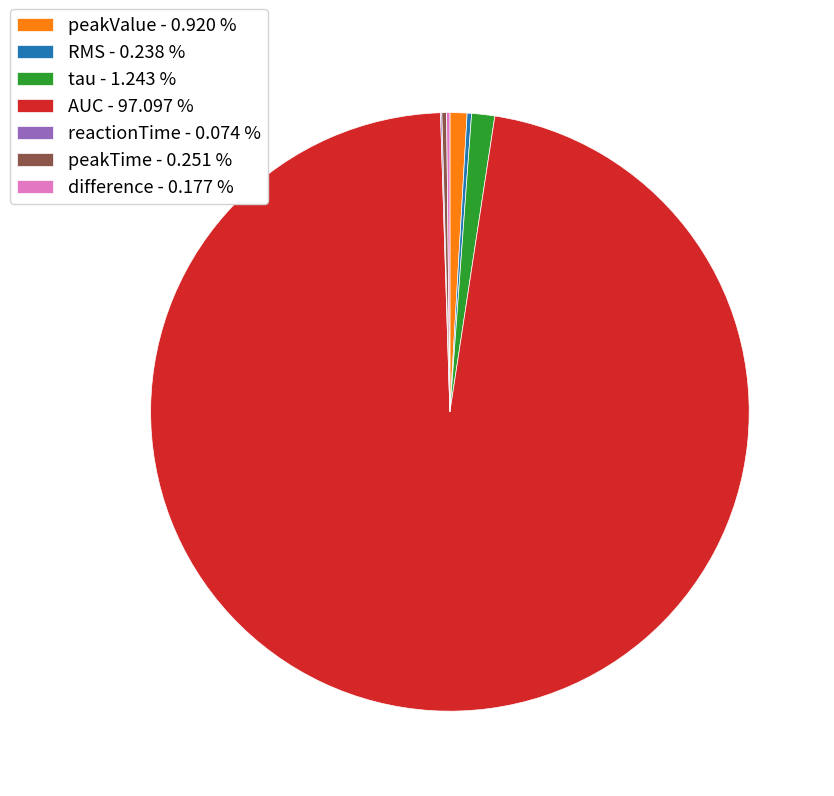

Is there any slice that represents more than half of the pie?

Yes